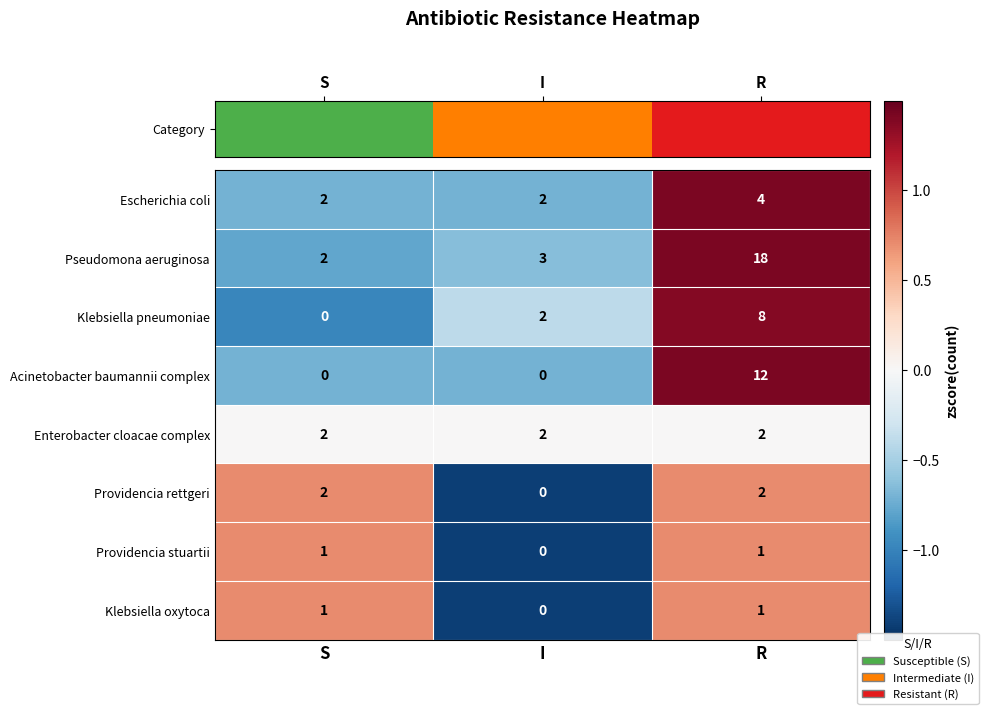

How many data points in Acinetobacter baumannii complex are above 0?

1